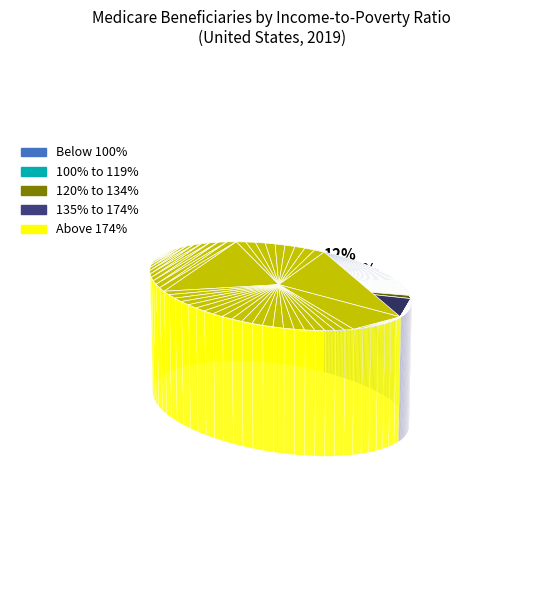

Do 135% to 174% and 100% to 119% together represent more than half of the pie?

No